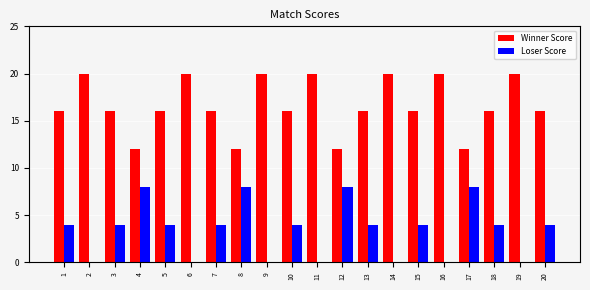

Is the value of Winner Score at 8 greater than the value of Loser Score at 2?

Yes